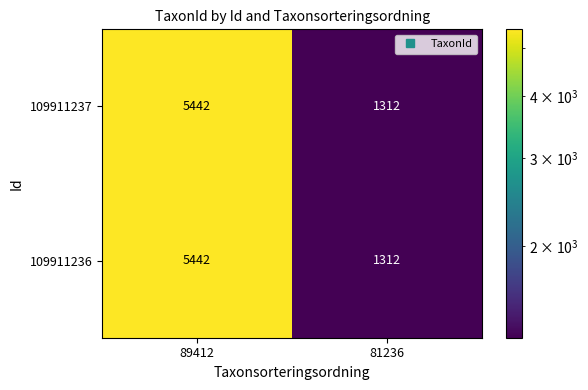

What is the approximate value of 109911237 at 89412, to the nearest 50?

5450